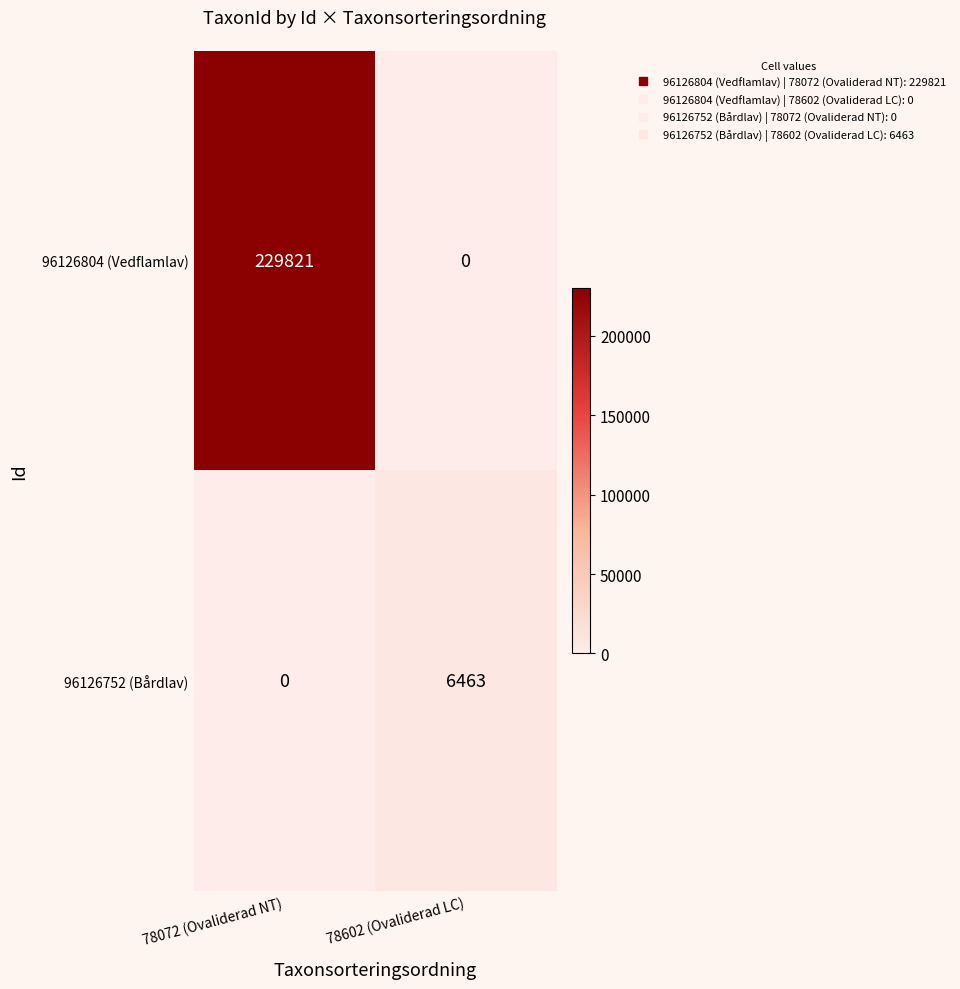

Rank the series at 78602 (Ovaliderad LC) from highest to lowest value.

96126752 (Bårdlav), 96126804 (Vedflamlav)